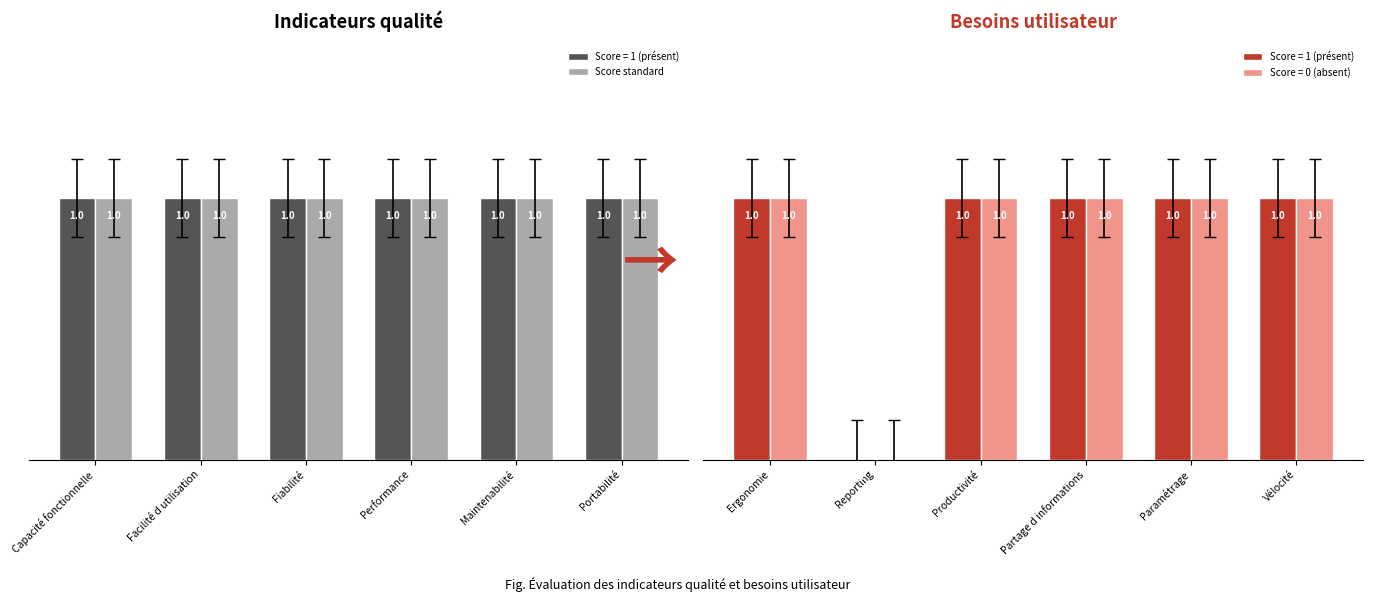

Which category has the highest value across all series?

Capacité fonctionnelle